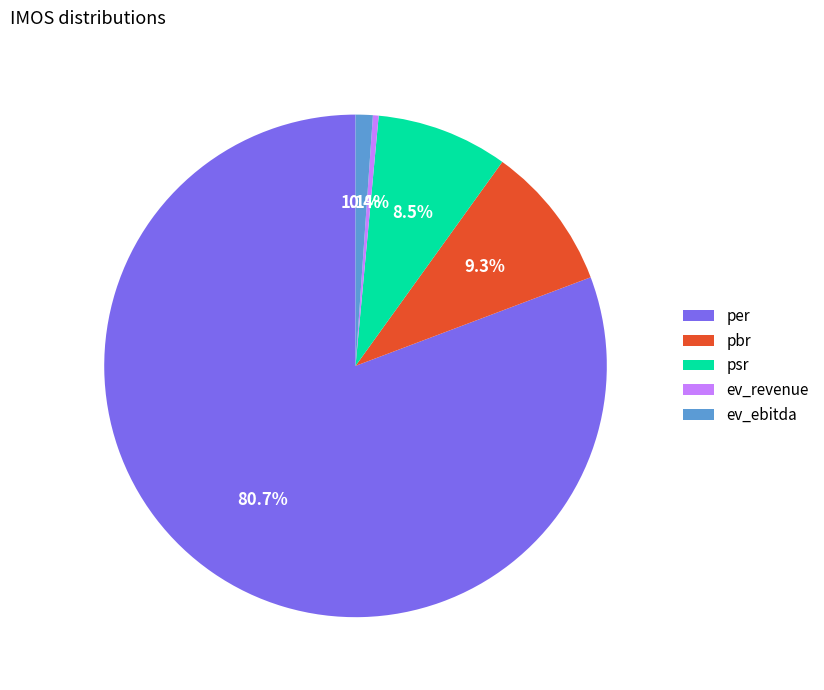

To the nearest percent, what is the combined percentage of ev_revenue and psr?

9%